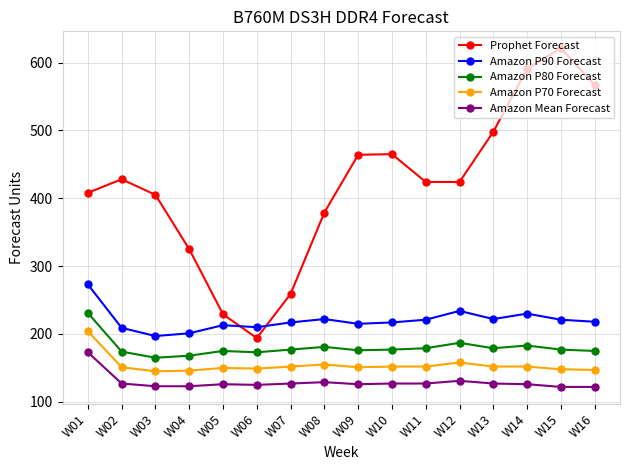

True or false: Amazon P90 Forecast has more than 2 interior local peaks.

True